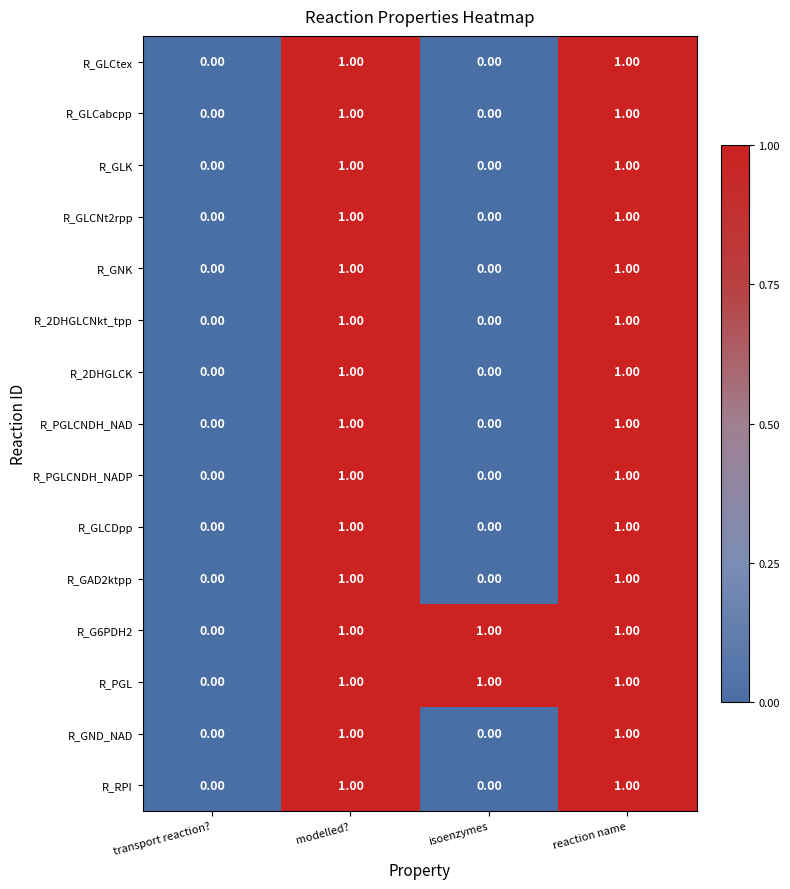

What is the sum of all R_PGL values?

3